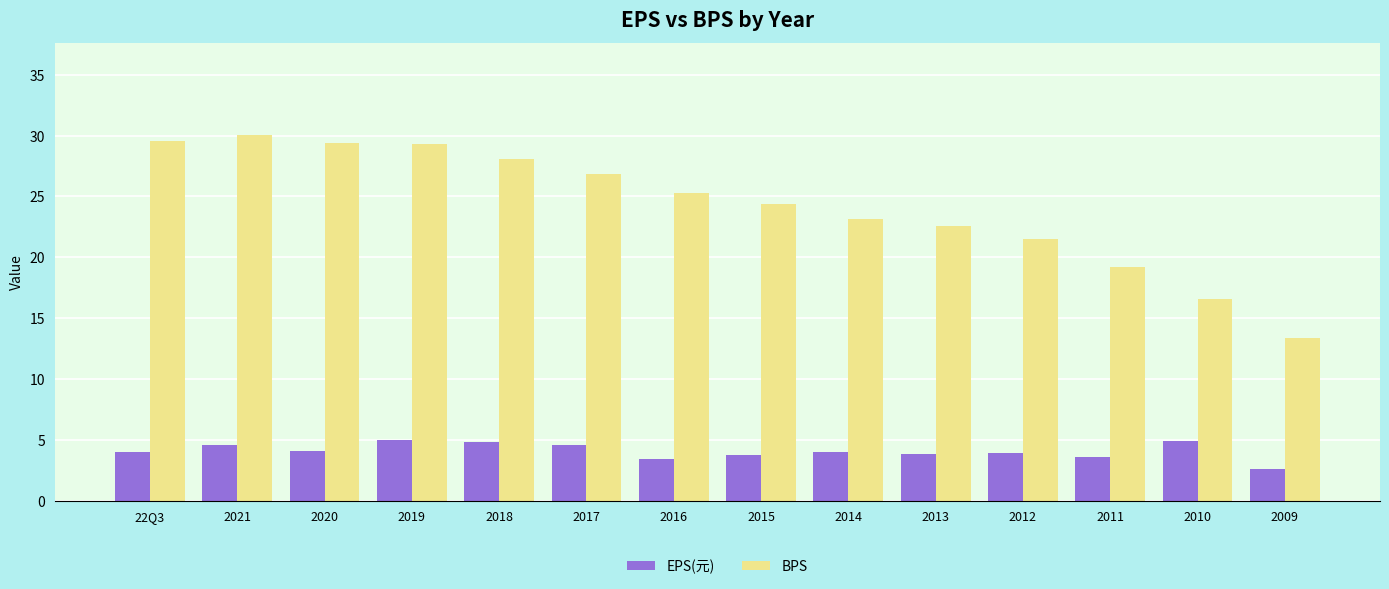

What is the approximate value of EPS(元) at 2021?

4.6